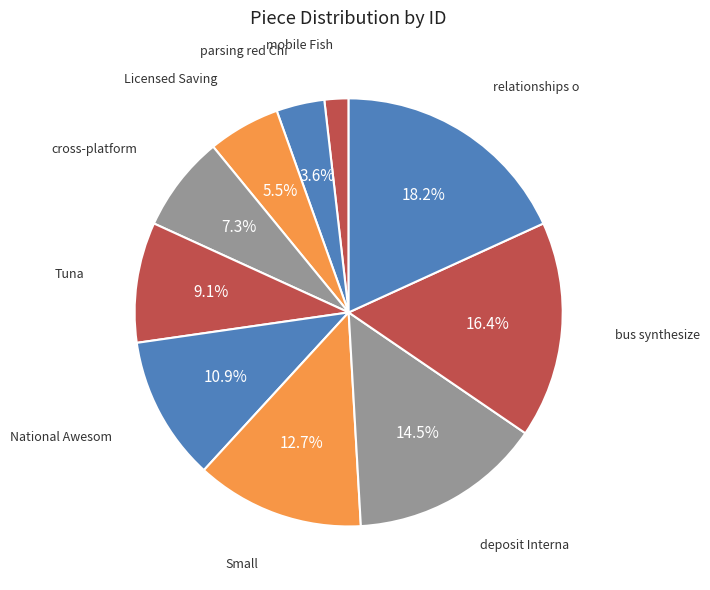

How many slices are in this pie chart?

10